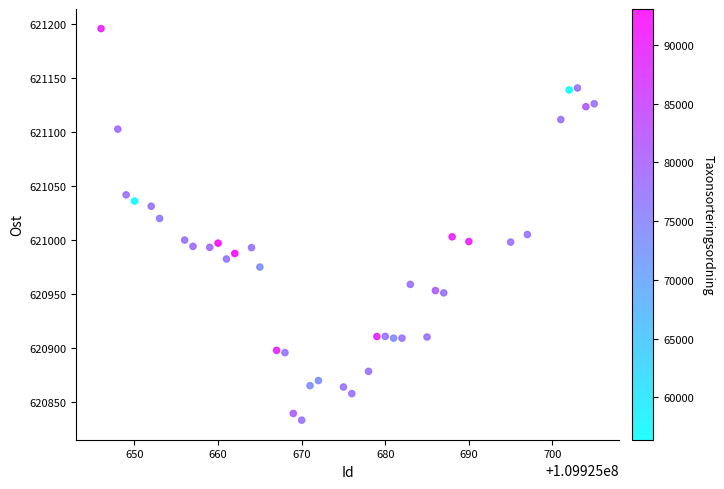

What is the range of X values (max minus min)?

59.0